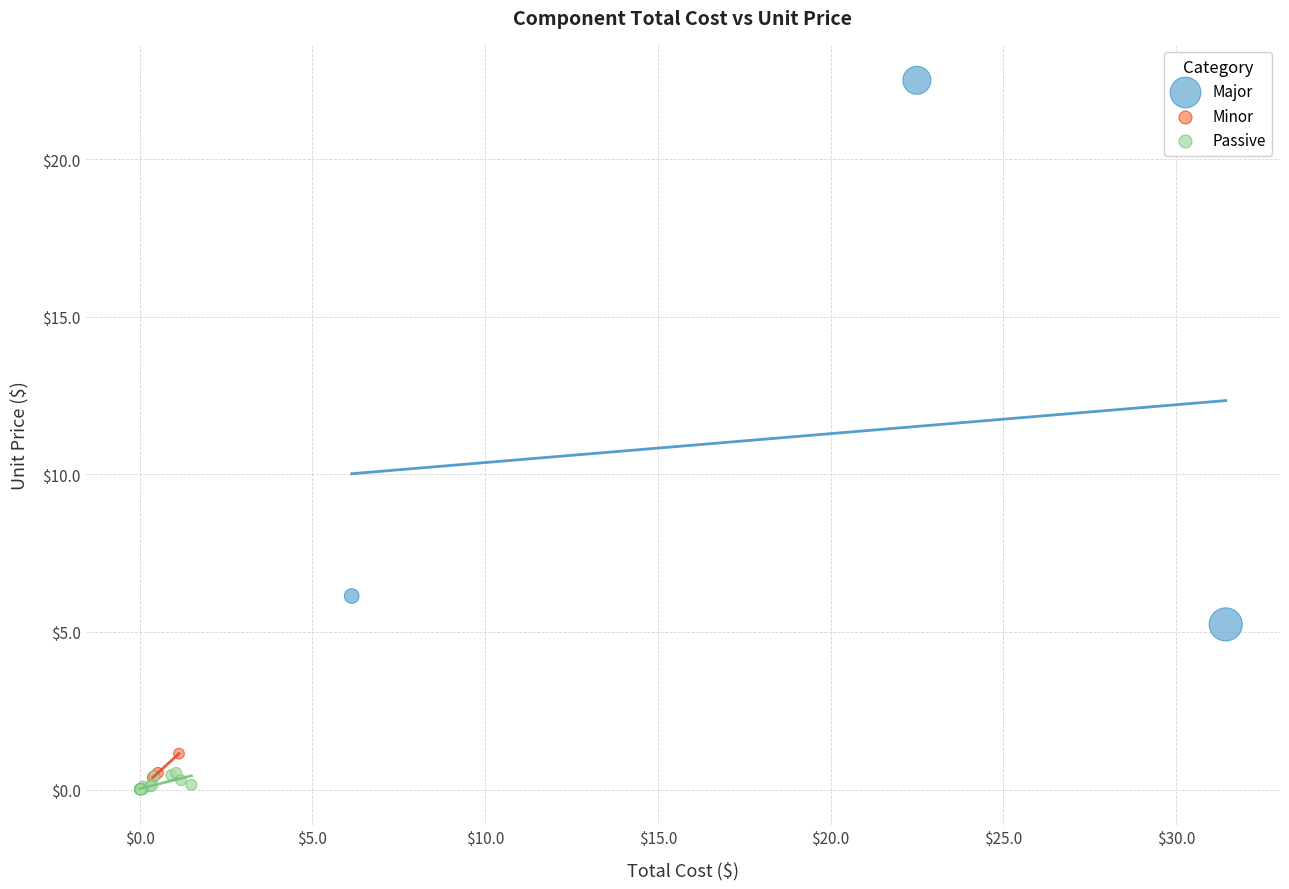

Which series reaches the maximum Y coordinate?

Major